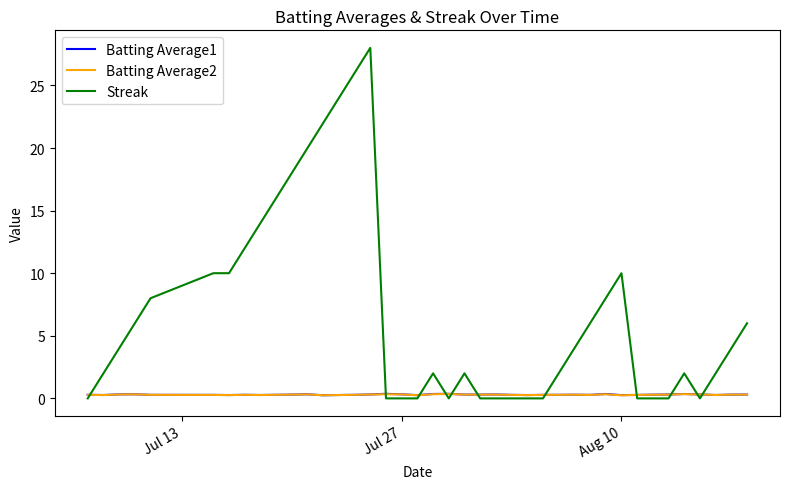

What is the highest value of the Streak series?

28.0